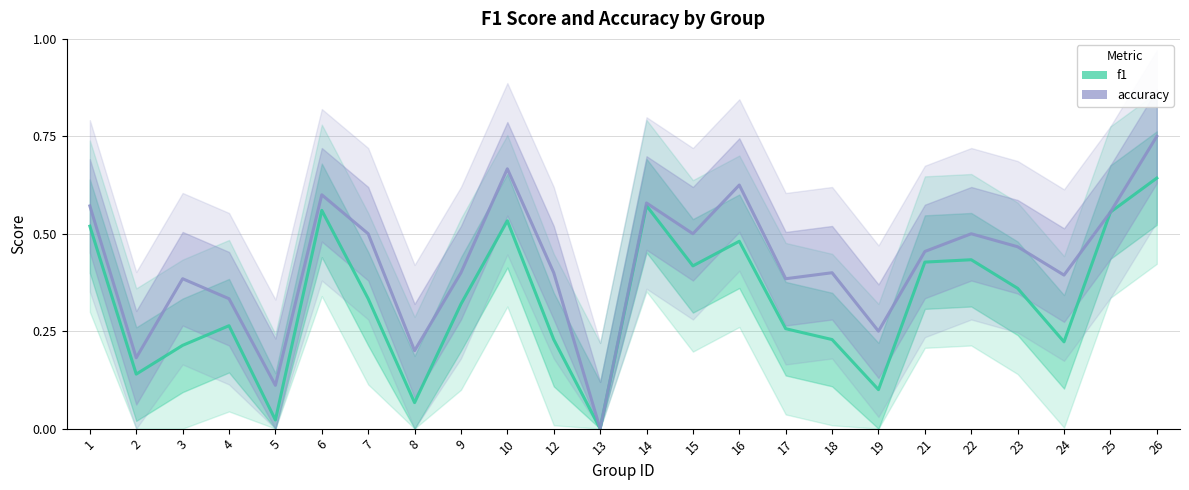

Reading left to right, what are all the values shown in this chart?

f1: 0.5	0.1	0.2	0.3	0.0	0.6	0.3	0.1	0.3	0.5	0.2	0.0	0.6	0.4	0.5	0.3	0.2	0.1	0.4	0.4	0.4	0.2	0.6	0.6
accuracy: 0.6	0.2	0.4	0.3	0.1	0.6	0.5	0.2	0.4	0.7	0.4	0.0	0.6	0.5	0.6	0.4	0.4	0.2	0.5	0.5	0.5	0.4	0.6	0.8